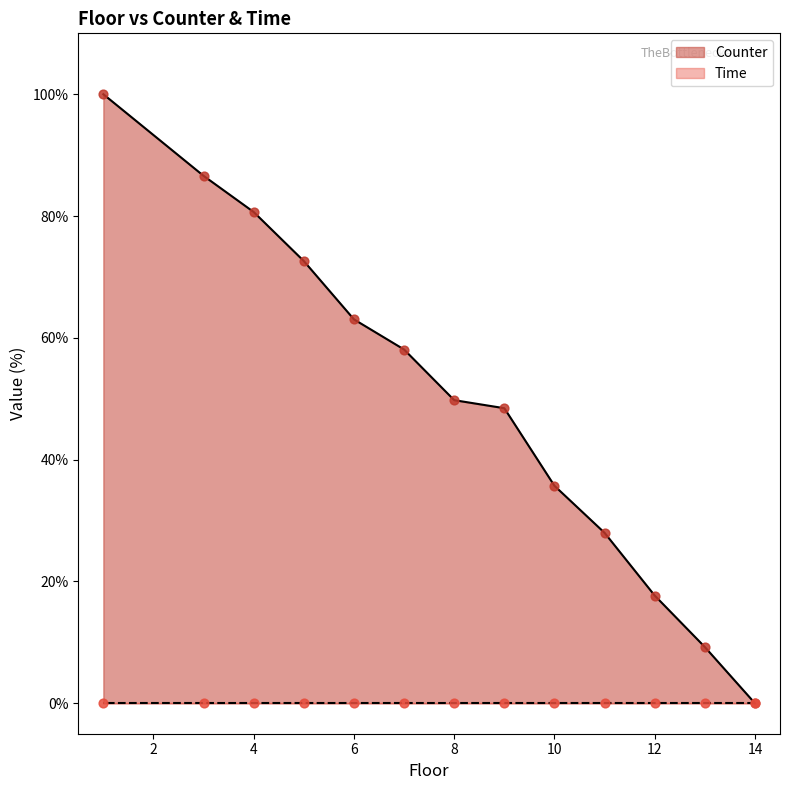

What is the ratio of the value at 3 to the value at 13?

9.4